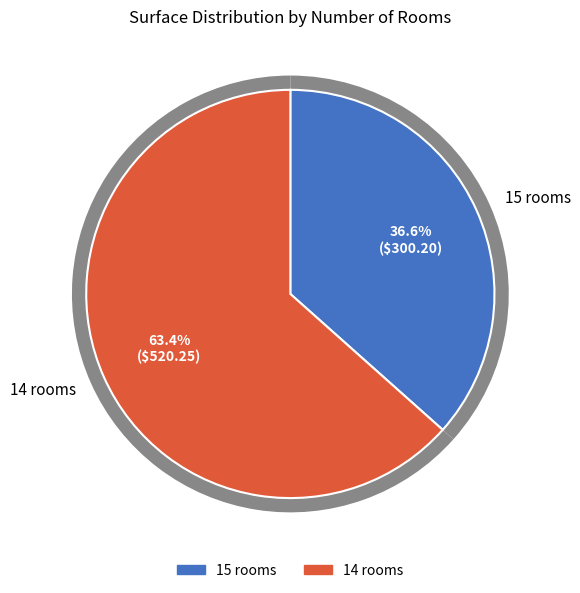

Combined, do 15 and 14 account for over 50%?

Yes